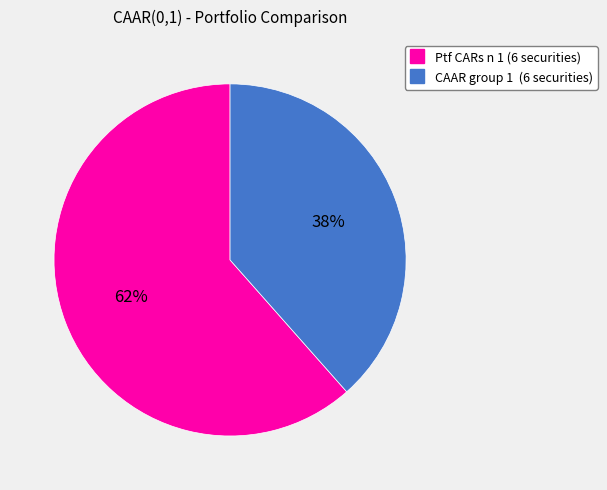

To the nearest percent, what percentage of the pie is Ptf CARs n 1 (6 securities)?

62%